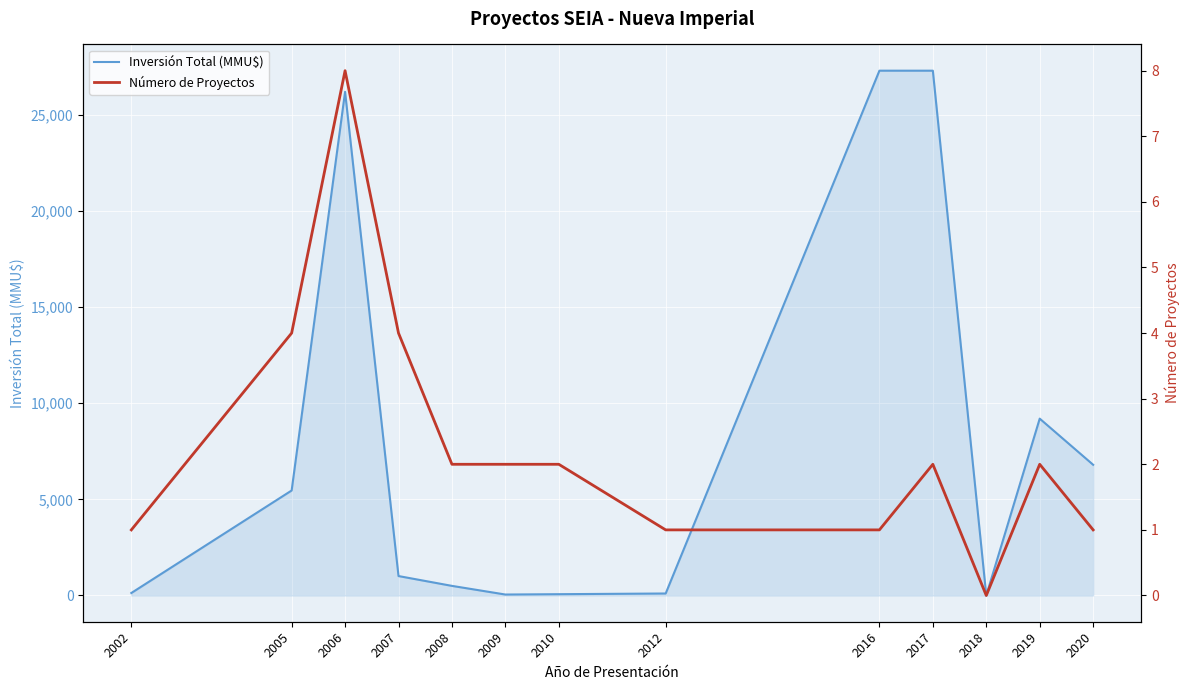

True or false: Número de Proyectos has more than 1 interior local peaks.

True